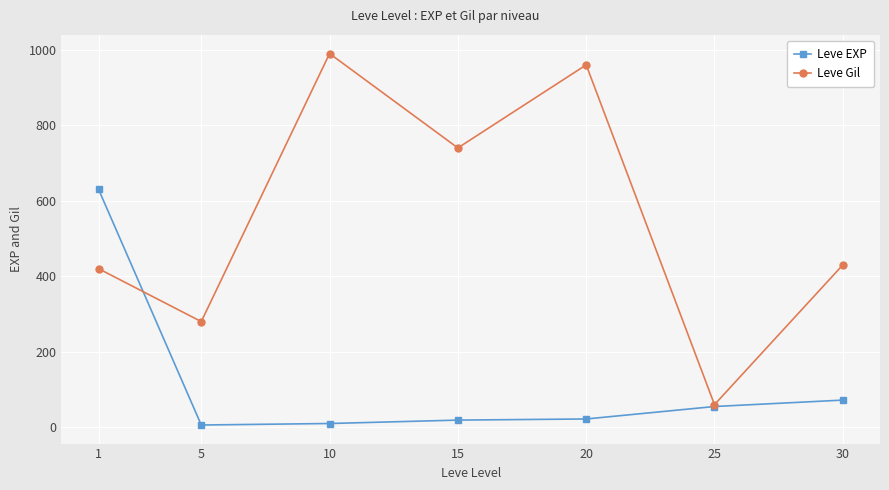

Is it true that Leve Gil equals 278 at 10?

False